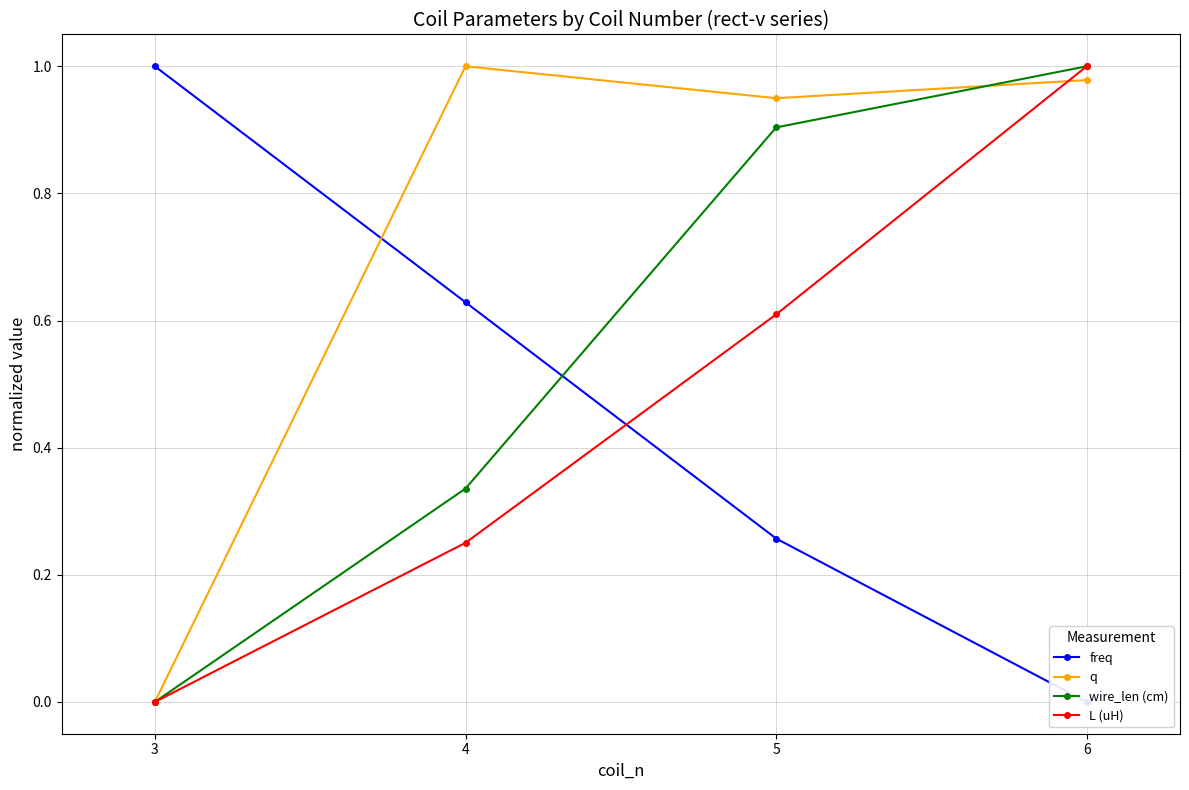

How many lines are shown in the chart?

4